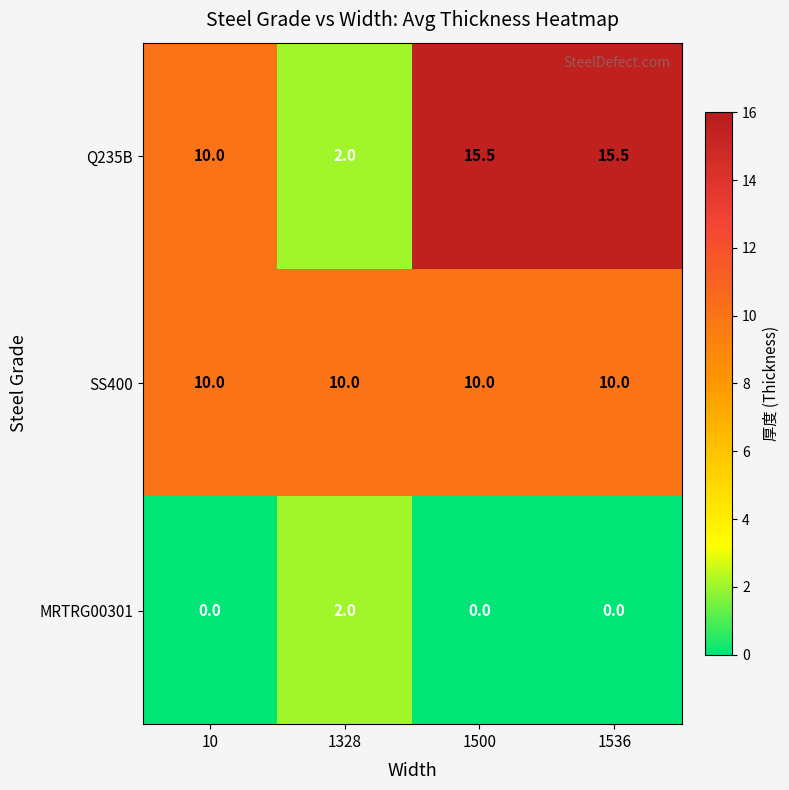

What is the difference between the highest and lowest values at 1500?

15.5